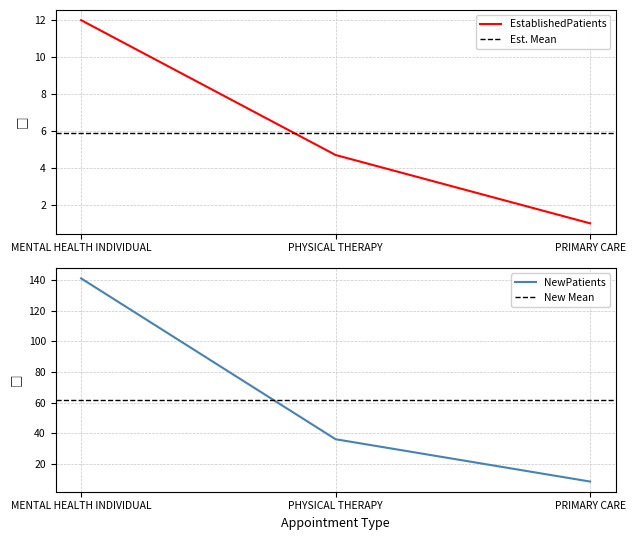

Does the chart display data point markers on the line(s)?

No